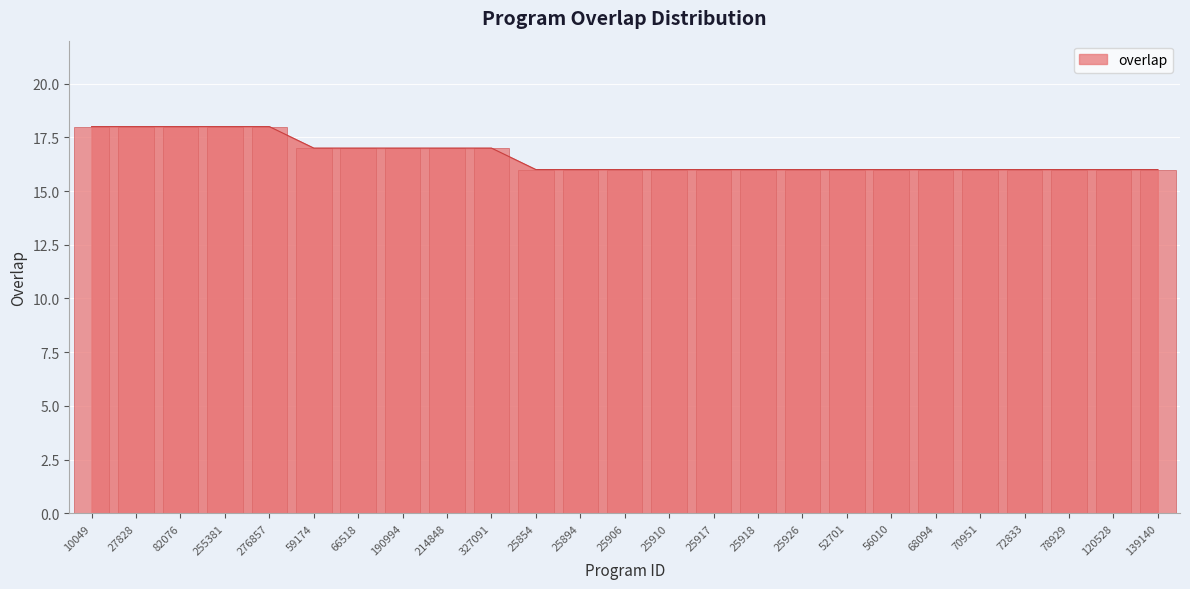

What is the average value?

17